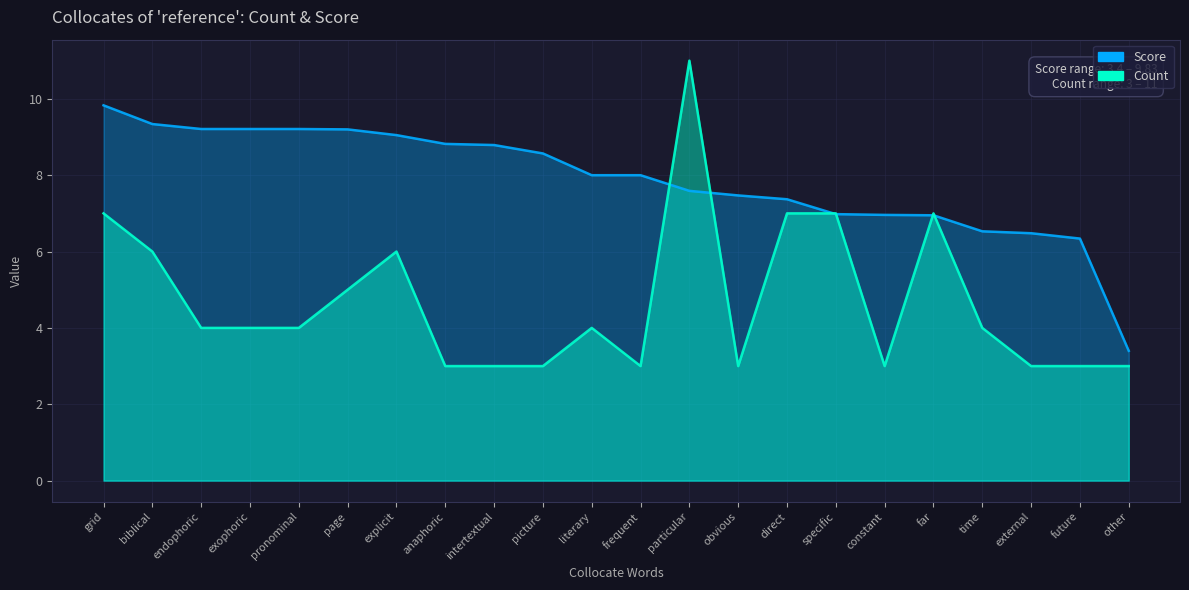

What are all the series names shown in the legend?

Score, Count